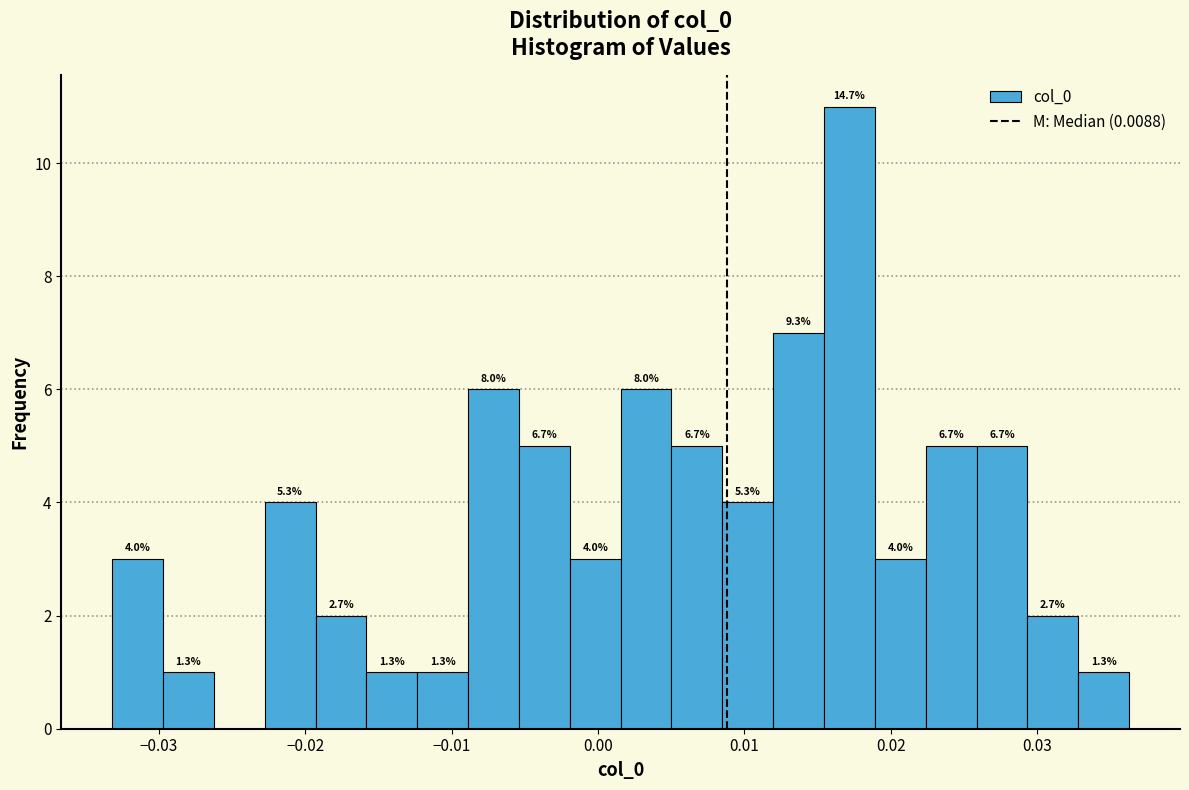

Read against the x-axis, roughly where is the centre of the tallest bar?

0.017